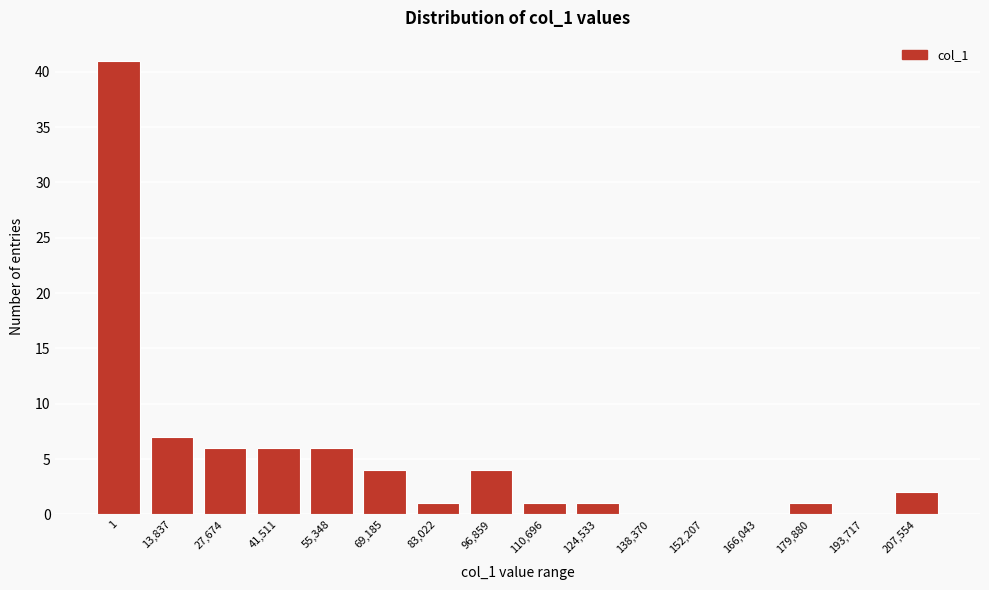

Reading right to left, what are all the values shown in this chart?

207,554=2	193,717=0	179,880=1	166,043=0	152,207=0	138,370=0	124,533=1	110,696=1	96,859=4	83,022=1	69,185=4	55,348=6	41,511=6	27,674=6	13,837=7	1=41